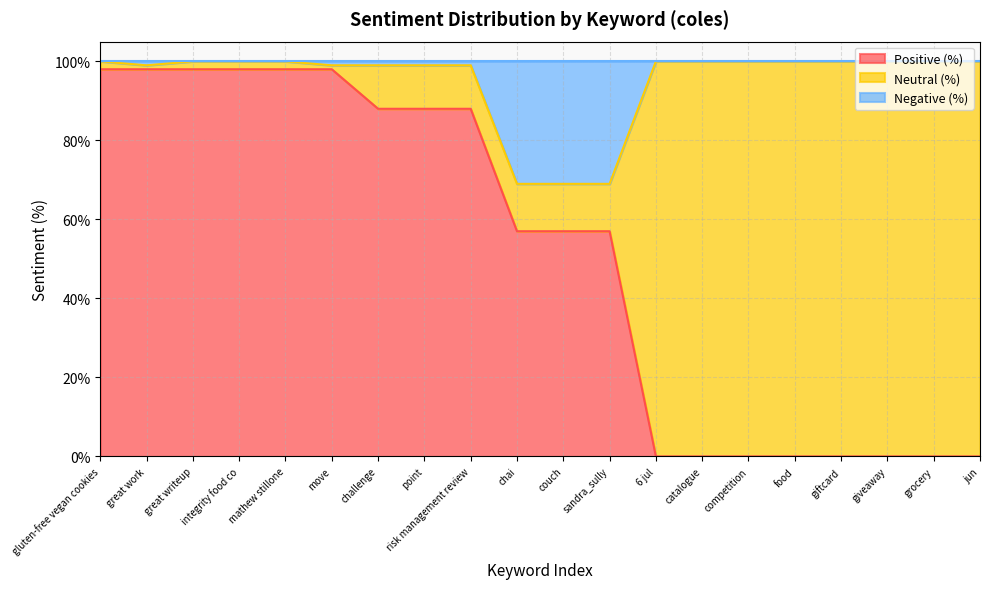

Does the chart display data point markers on the line(s)?

No